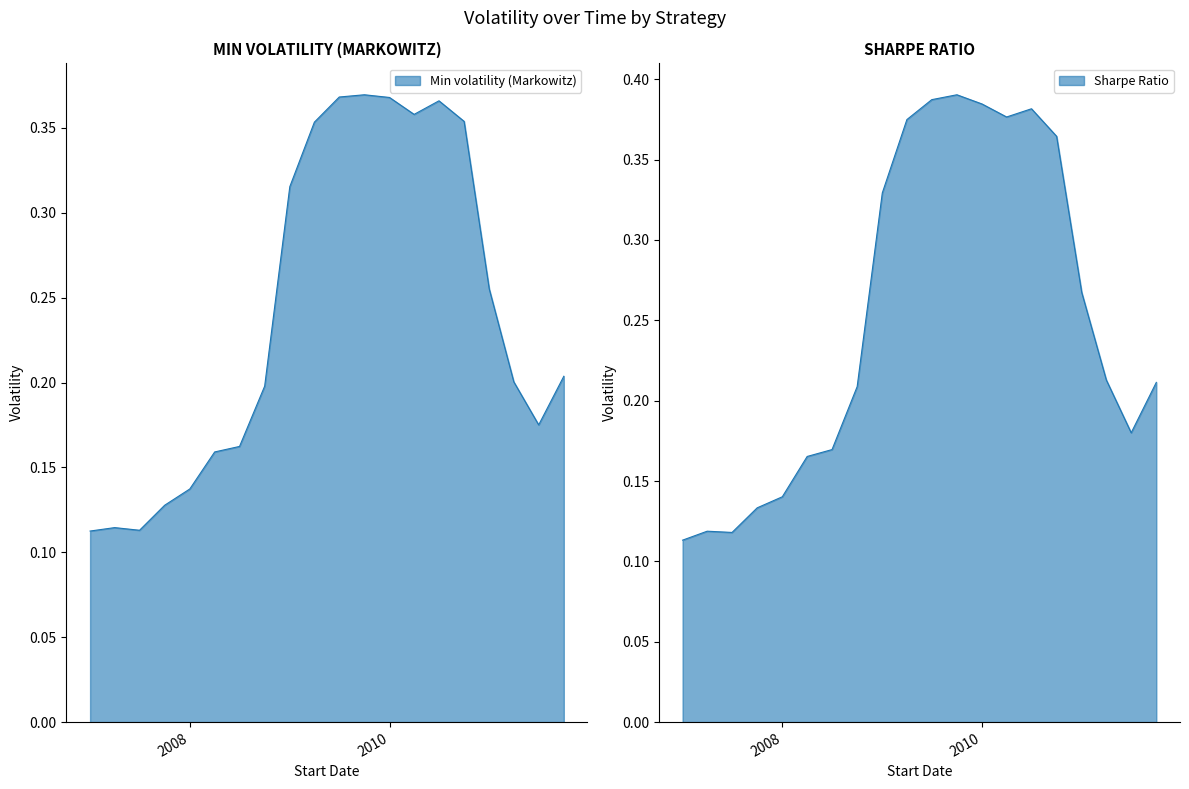

Is the value of Sharpe Ratio at 2011-10-01 greater than the value of Min volatility (Markowitz) at 2011-04-01?

Yes